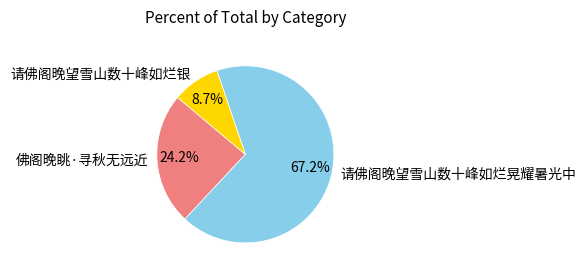

What percentage is the 请佛阁晚望雪山数十峰如烂晃耀暑光中 slice, to the nearest percent?

67%